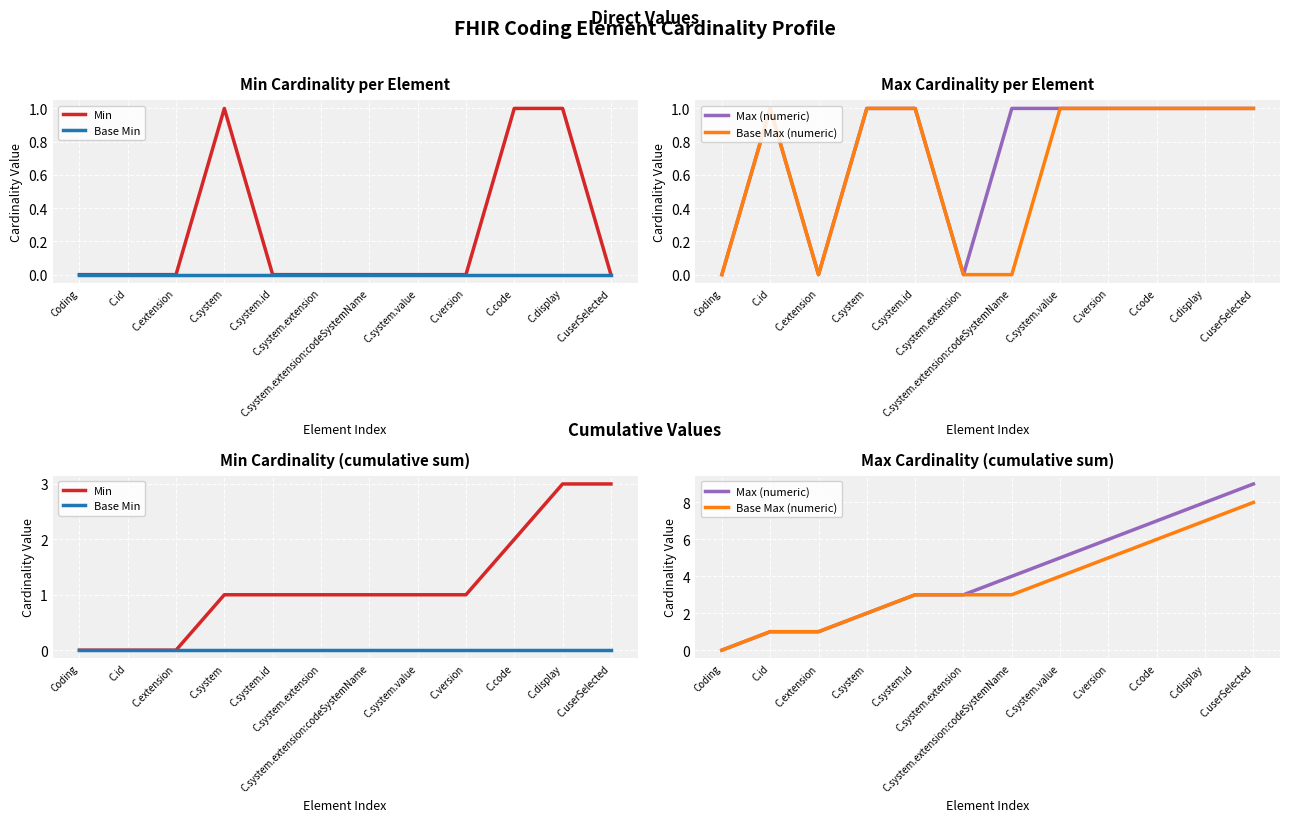

What is the difference between the maximum and minimum values in the Base Max (numeric) series?

8